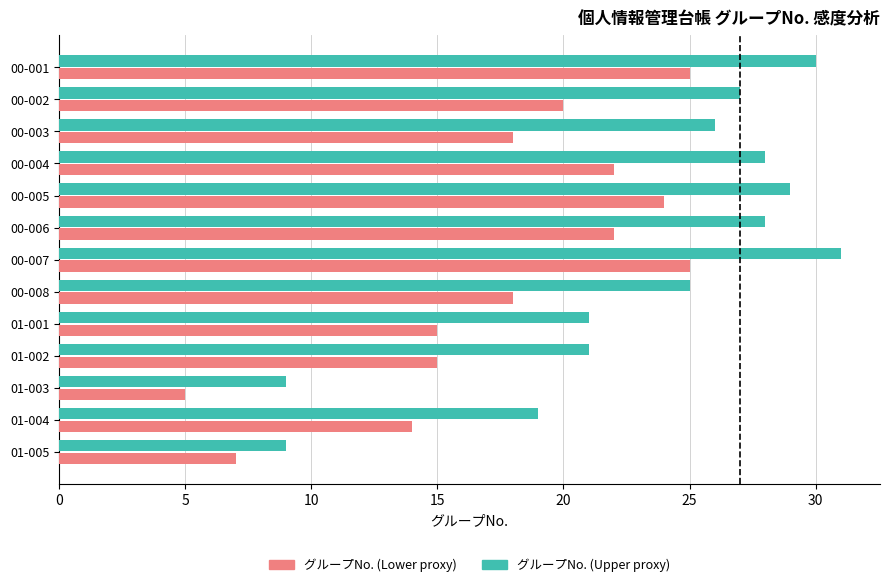

List the series in order of their peak value, lowest first.

グループNo. (Lower proxy), グループNo. (Upper proxy)